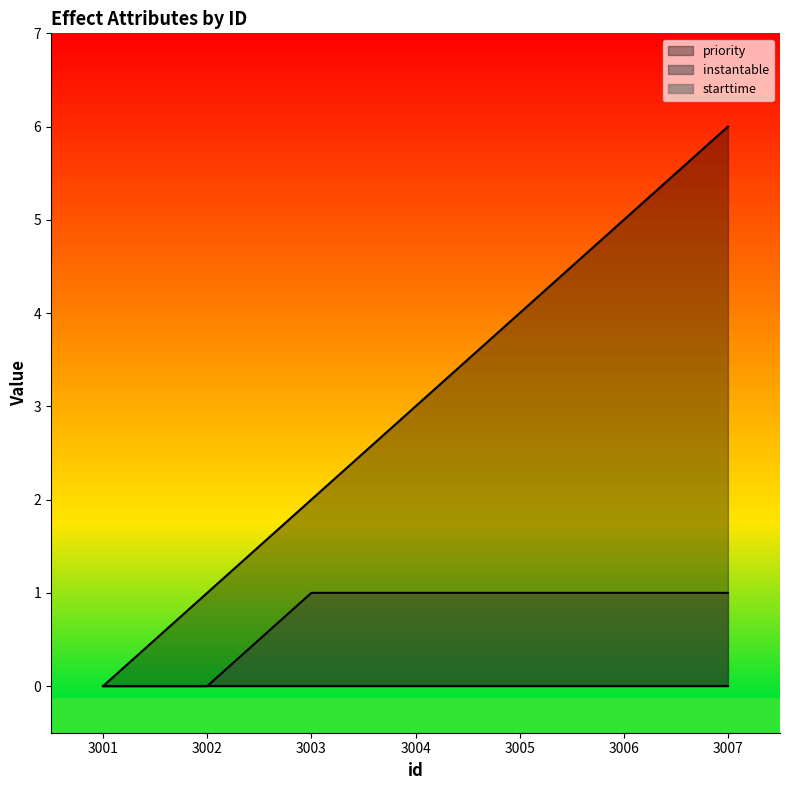

At which category does the chart reach its peak across all series?

3007